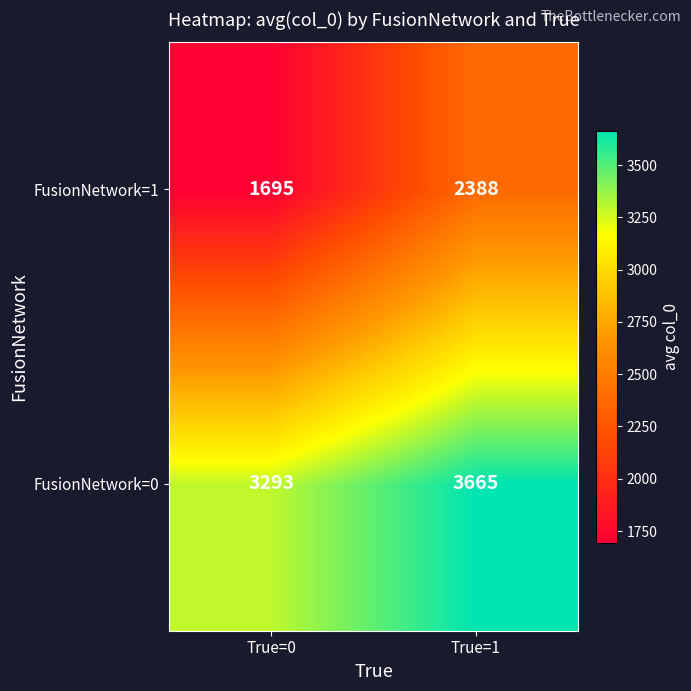

Which label corresponds to the smallest value in the chart?

True=0